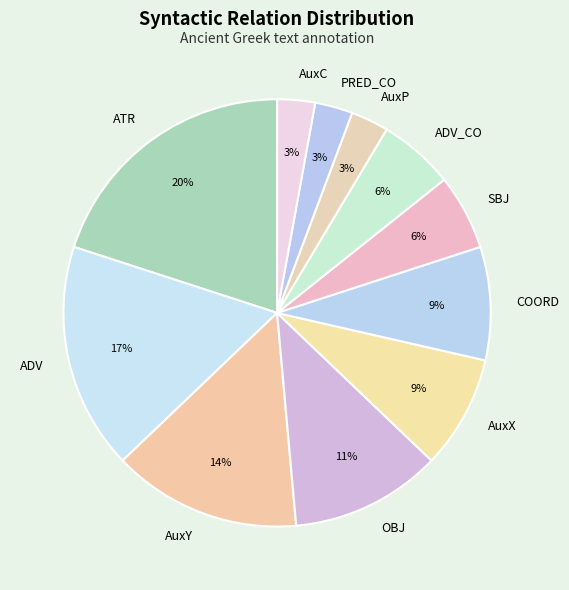

Do AuxC and AuxX together represent more than half of the pie?

No